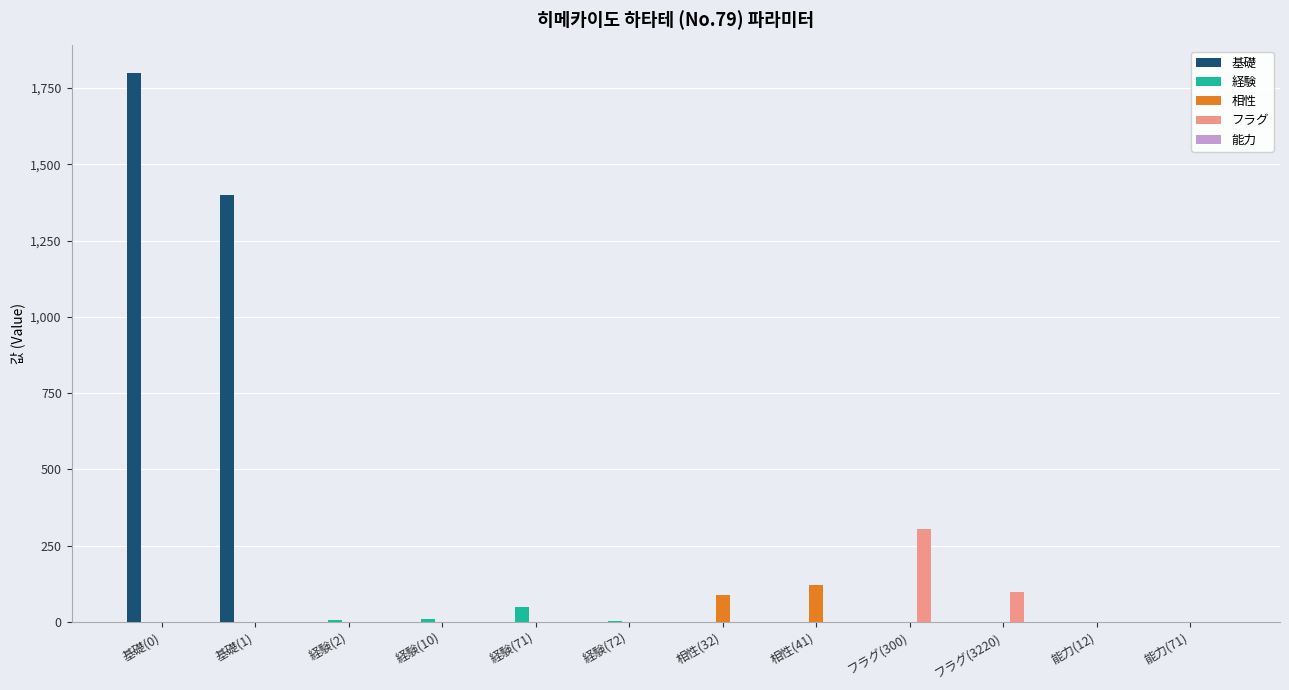

How many categories are shown in the chart?

12